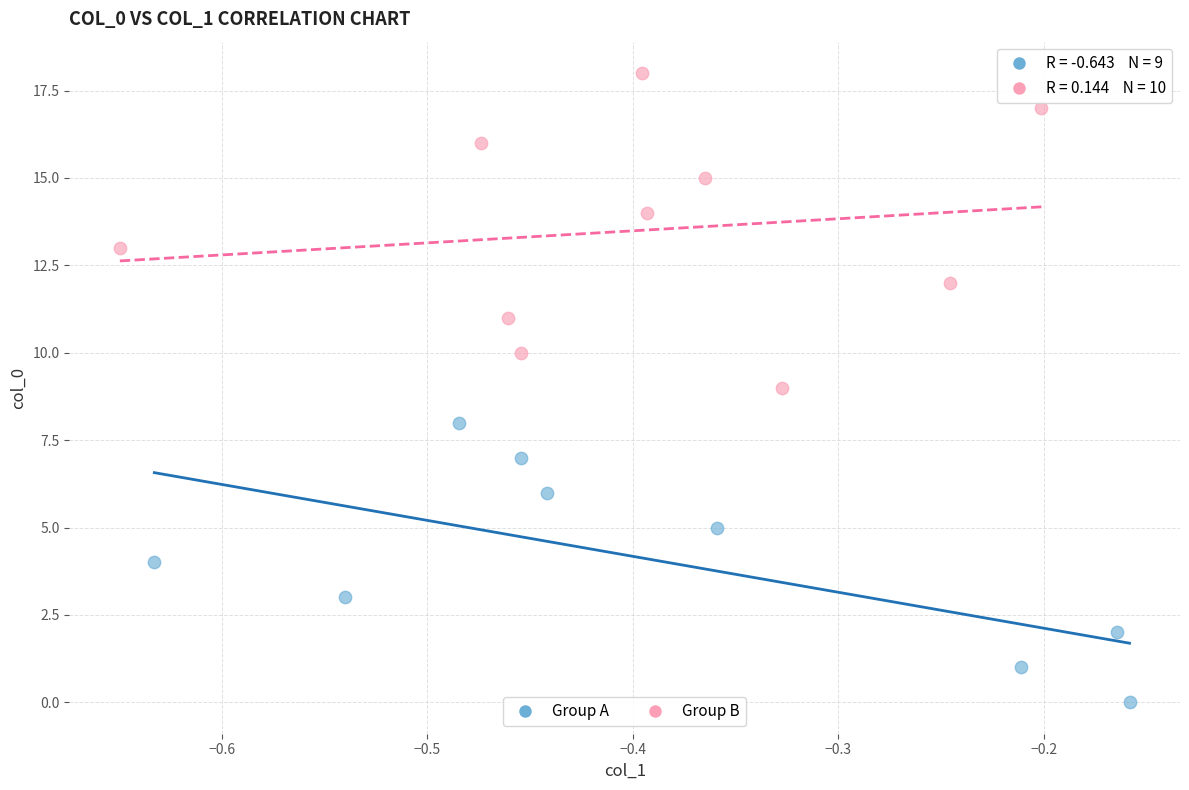

Which series has the largest Y range (max minus min)?

Group B